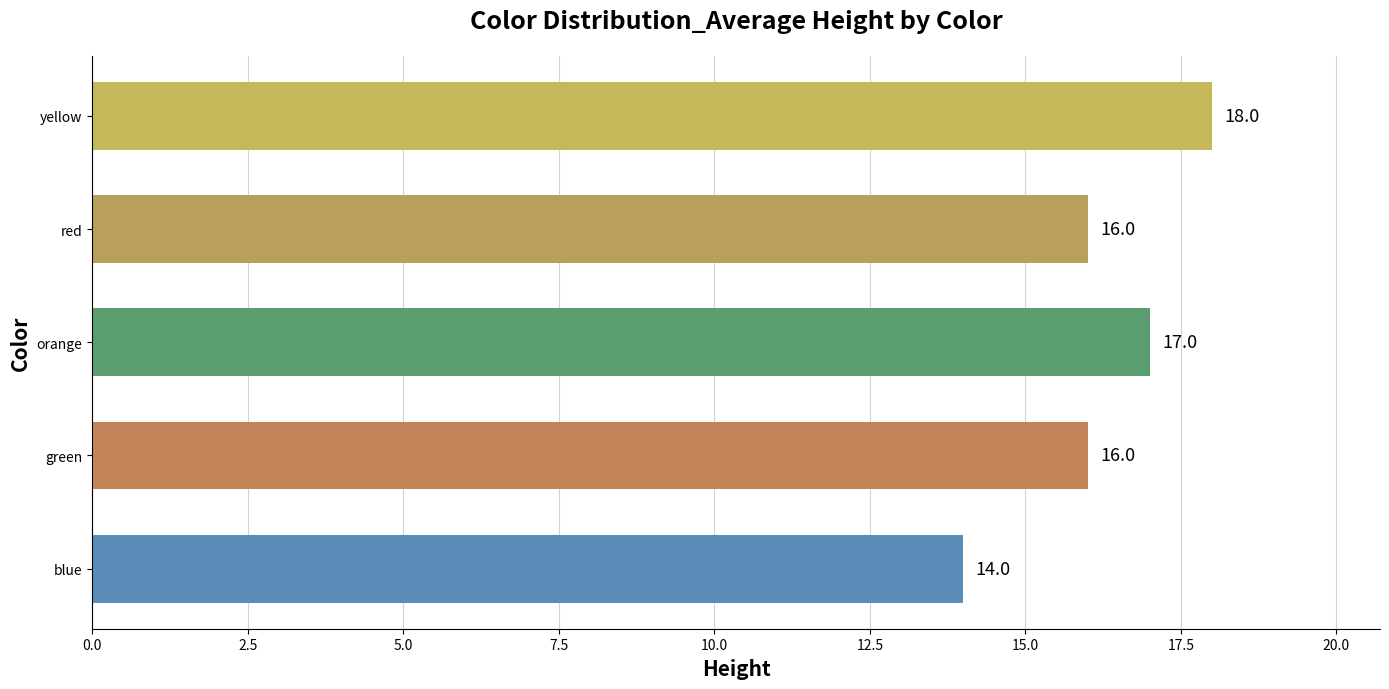

What is the difference between the second highest and second lowest values?

1